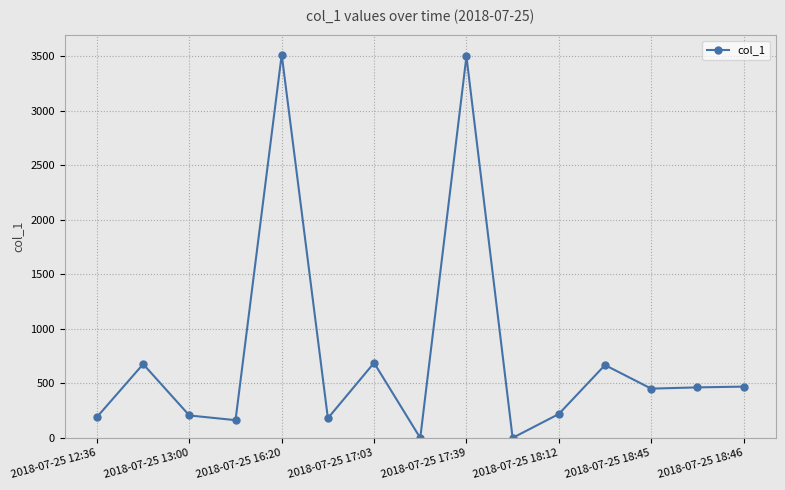

What is the maximum value shown in the chart?

3515.5